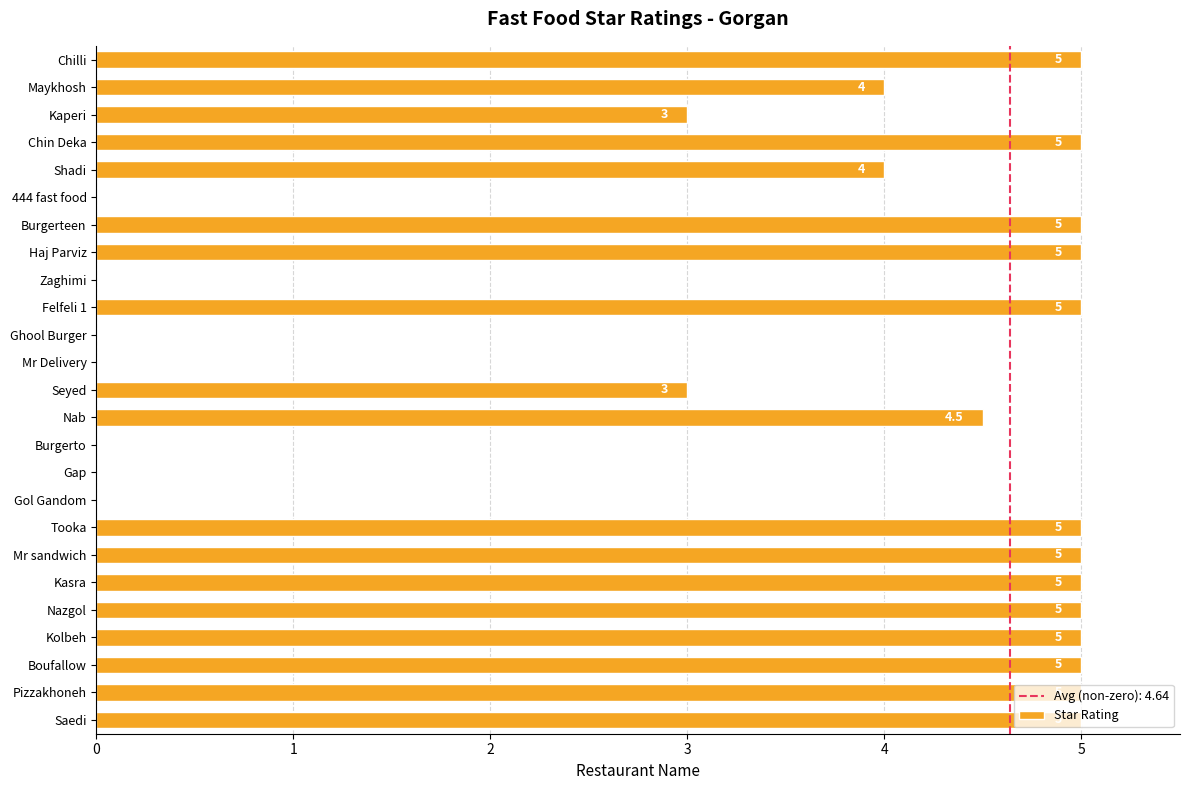

What is the greatest value displayed?

5.0